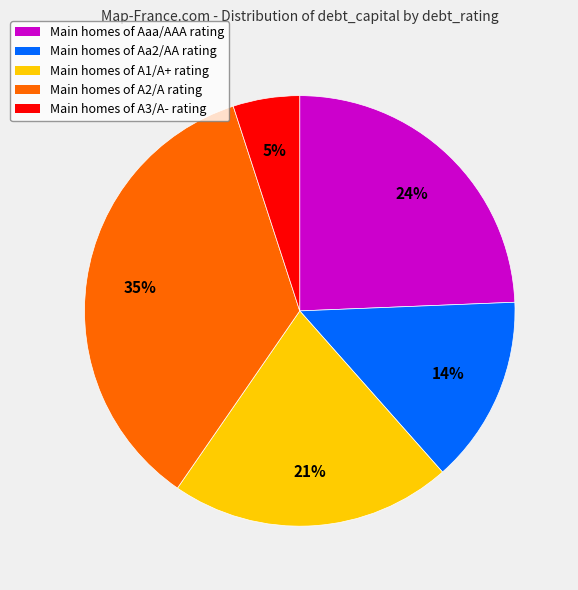

Does any single category account for the majority?

No